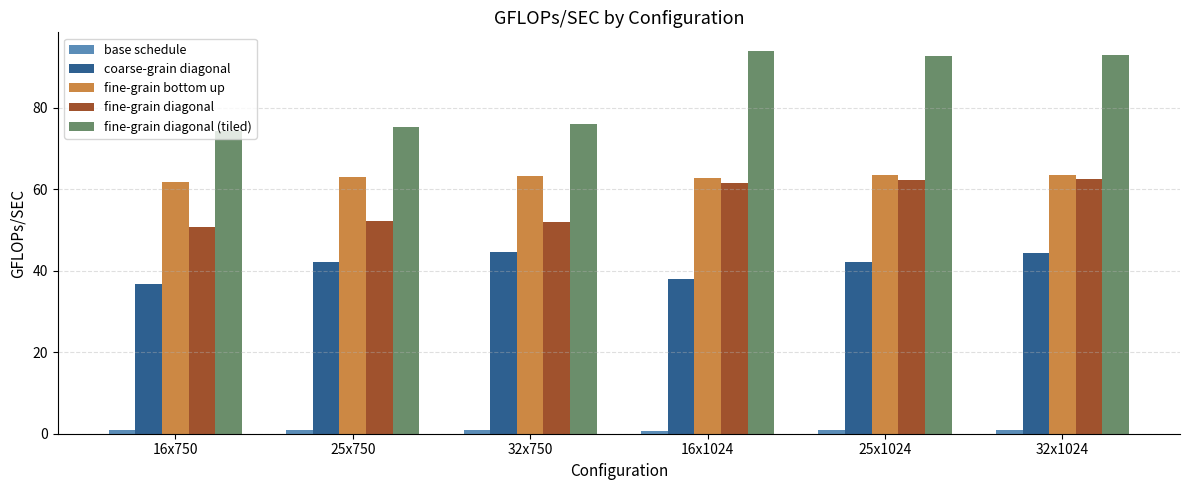

What is the smallest value displayed?

0.8